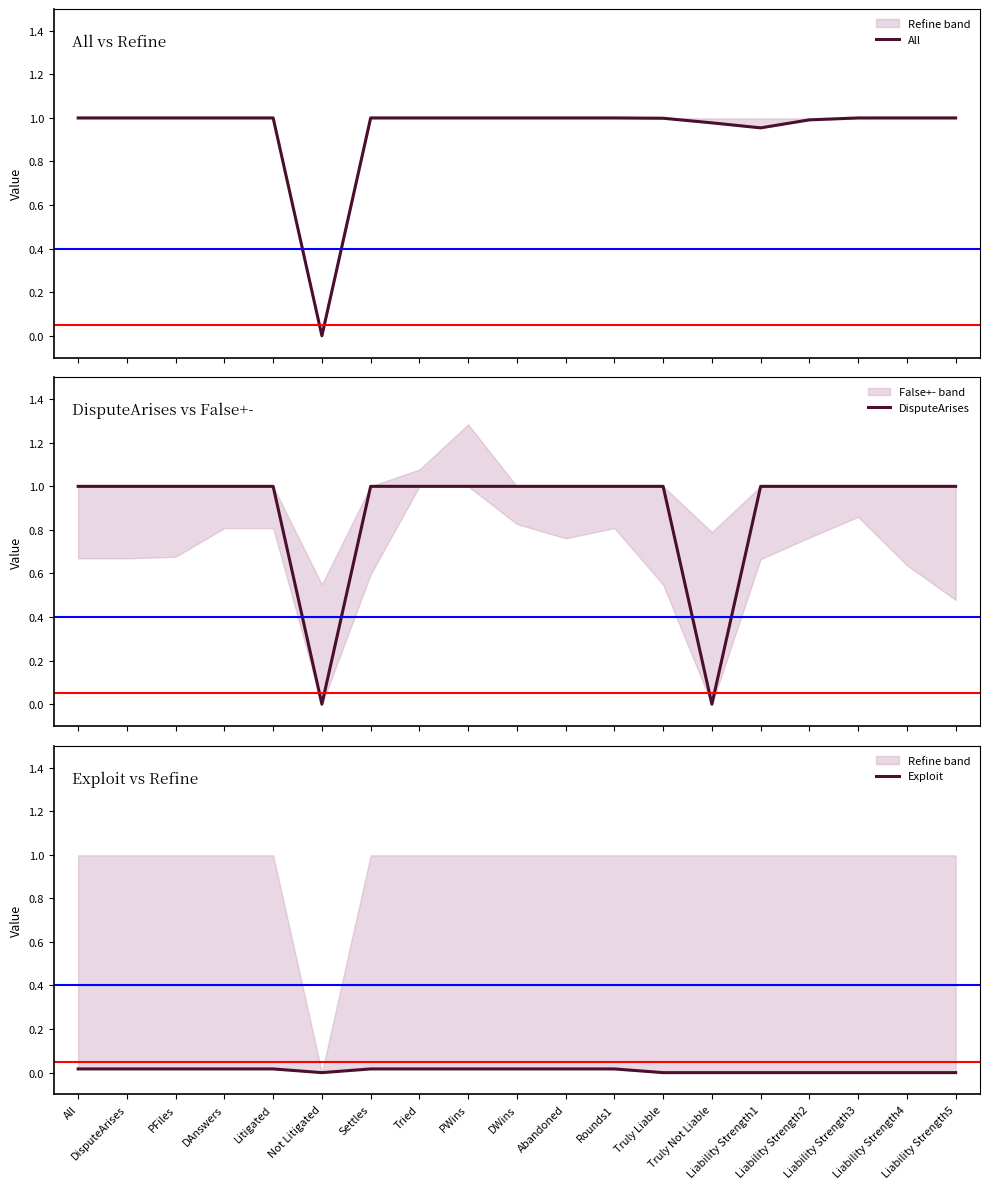

Which series has the largest range (max minus min)?

All